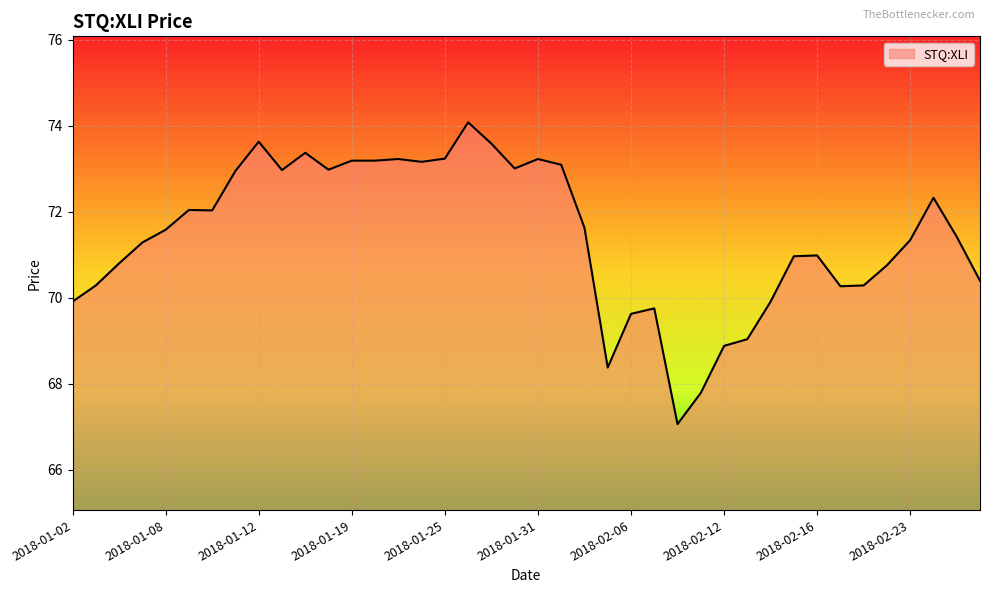

What is the greatest value displayed?

74.1